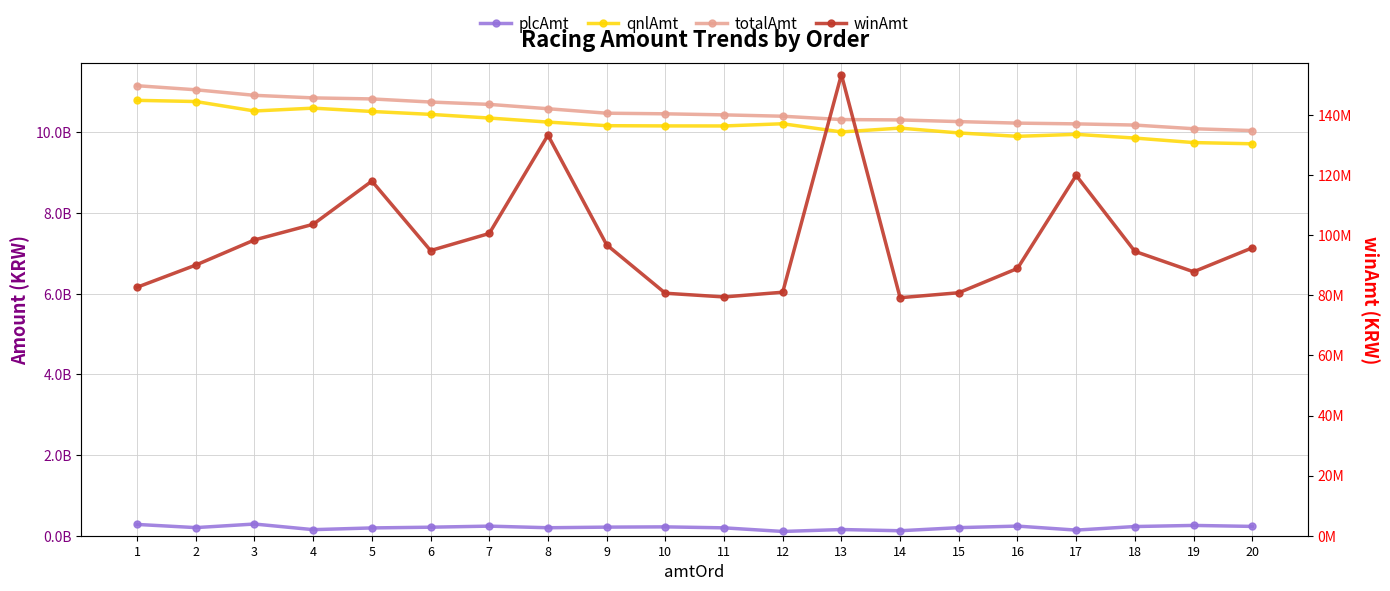

The winAmt series shows 98446500 at 3. True or false?

True